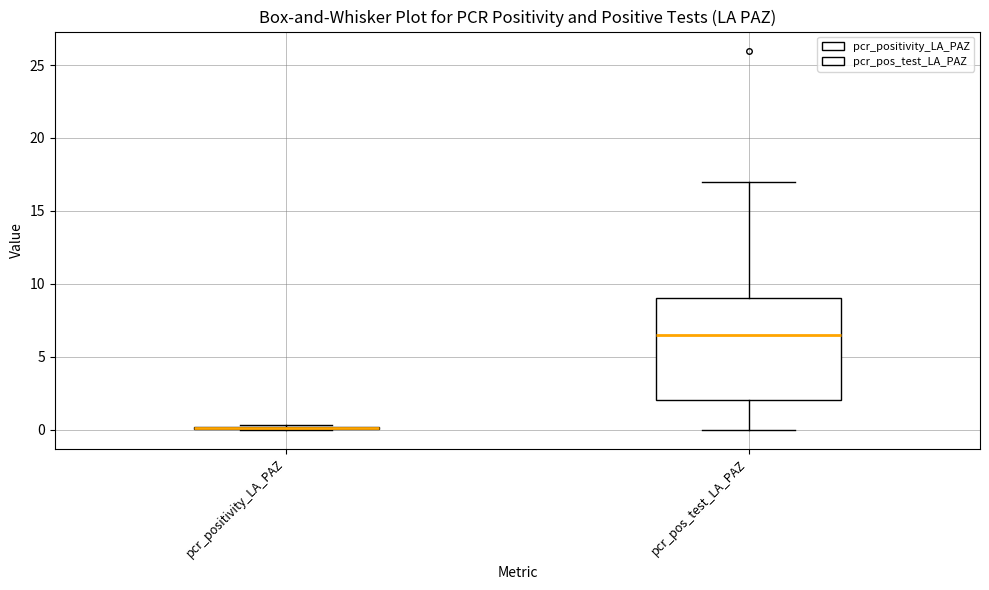

Comparing the boxes themselves (not the whiskers), which one is the tallest?

pcr_pos_test_LA_PAZ